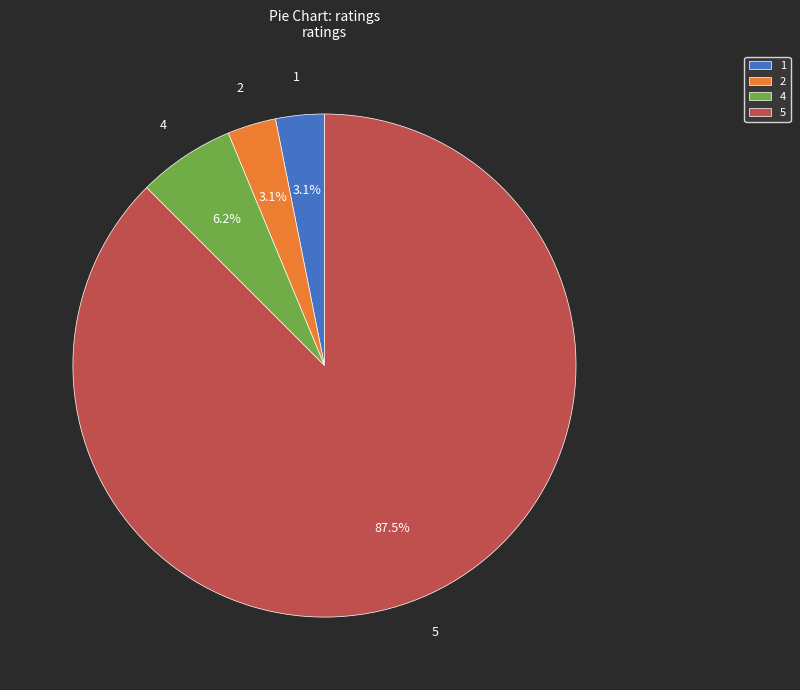

To the nearest percent, what is the difference between the largest and smallest slice percentages?

84%